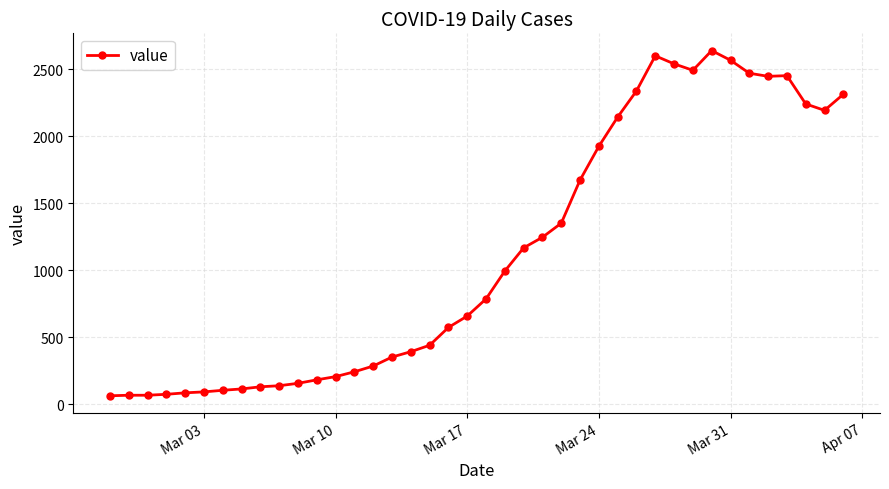

What is the value of the 33rd point from the left?

2638